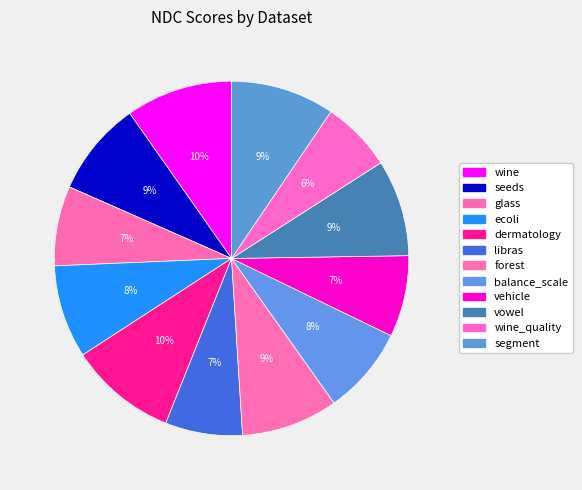

How many slices are in this pie chart?

12